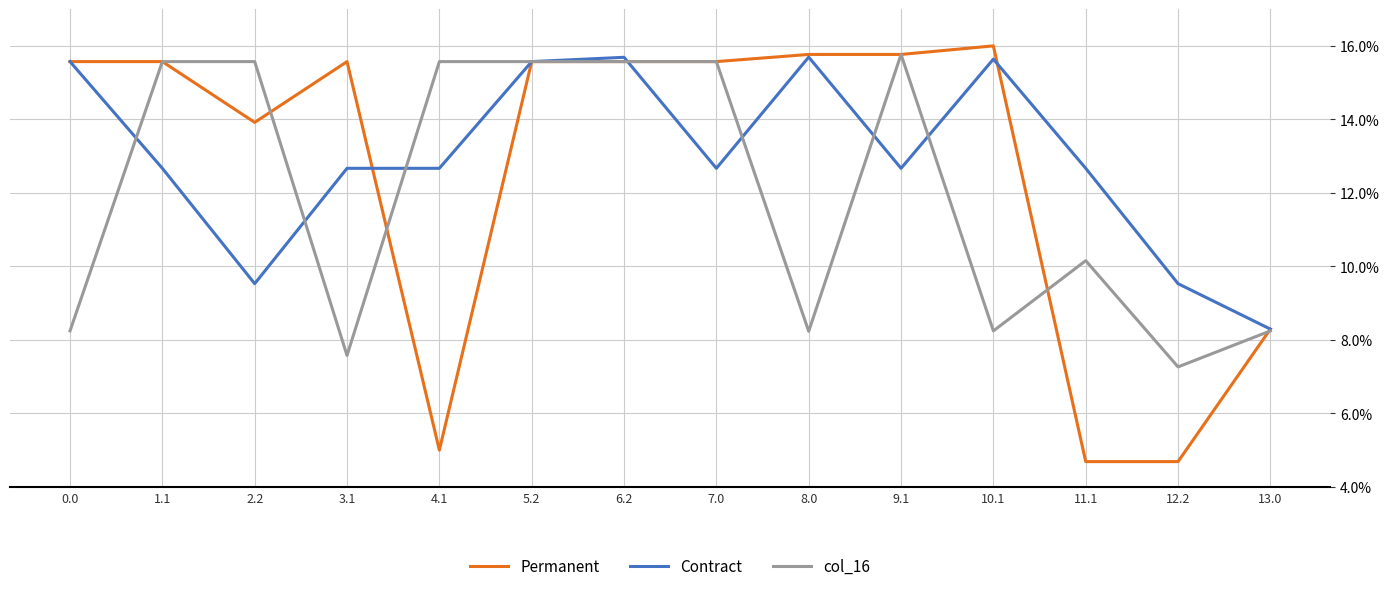

At how many categories does at least one series exceed 5?

14